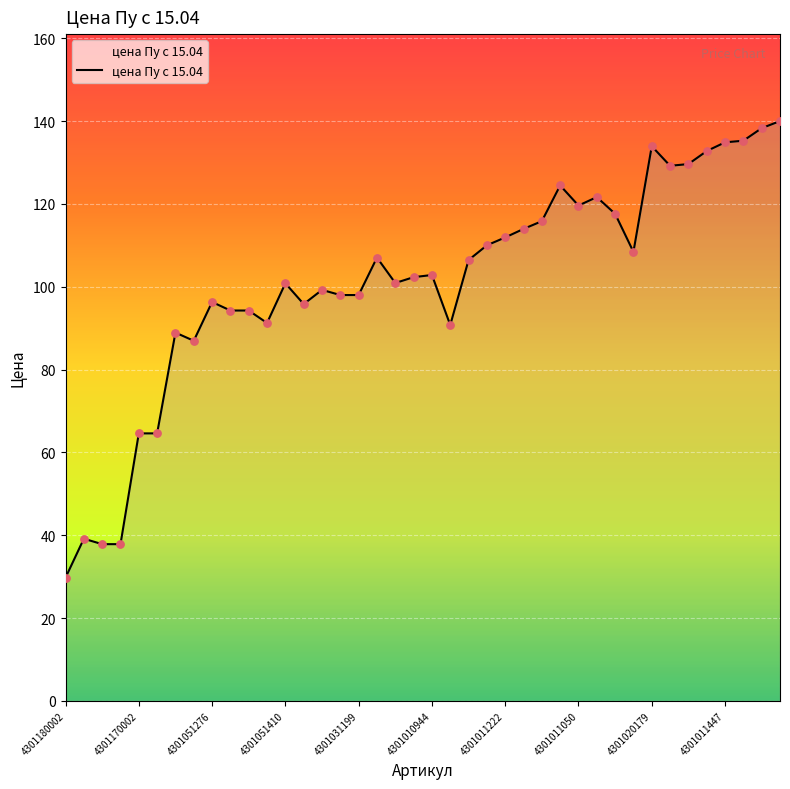

What is the greatest value displayed?

140.0